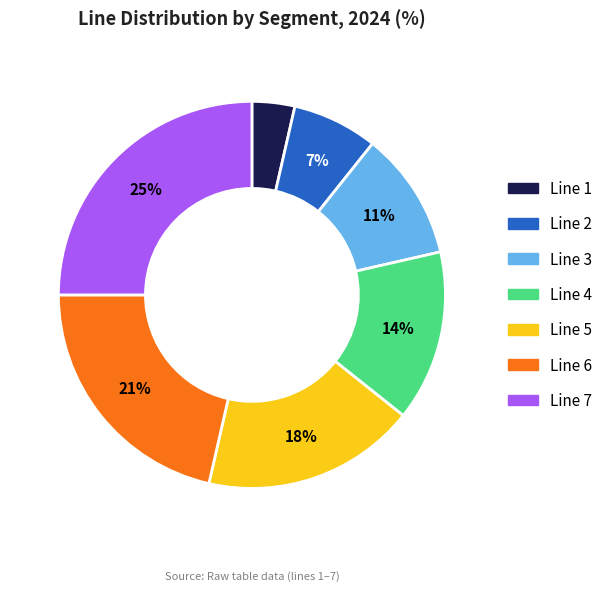

To the nearest percent, what portion does Line 2 represent?

7%